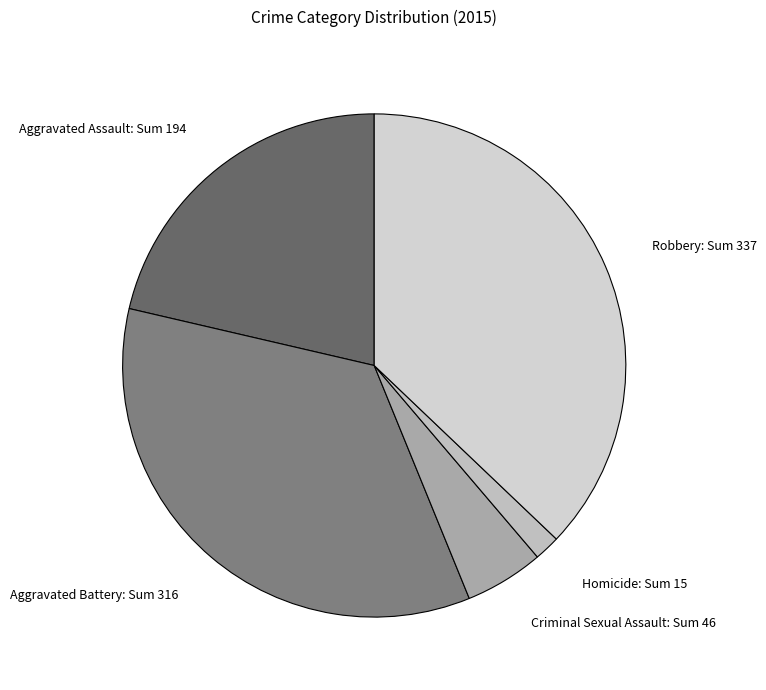

Rank the categories by value from lowest to highest.

Homicide, Criminal Sexual Assault, Aggravated Assault, Aggravated Battery, Robbery